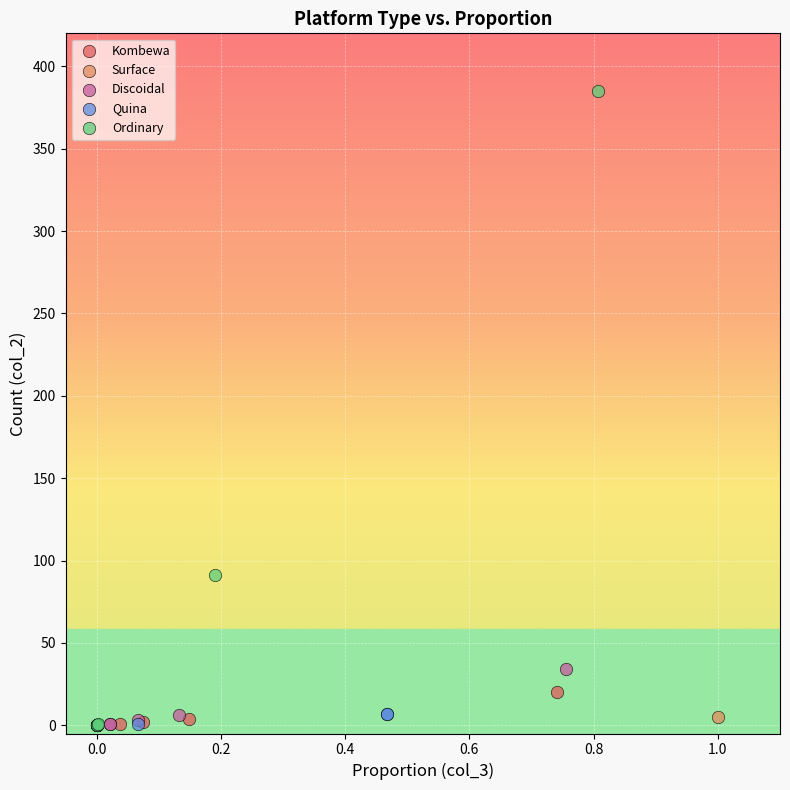

Which series reaches the maximum Y coordinate?

Ordinary